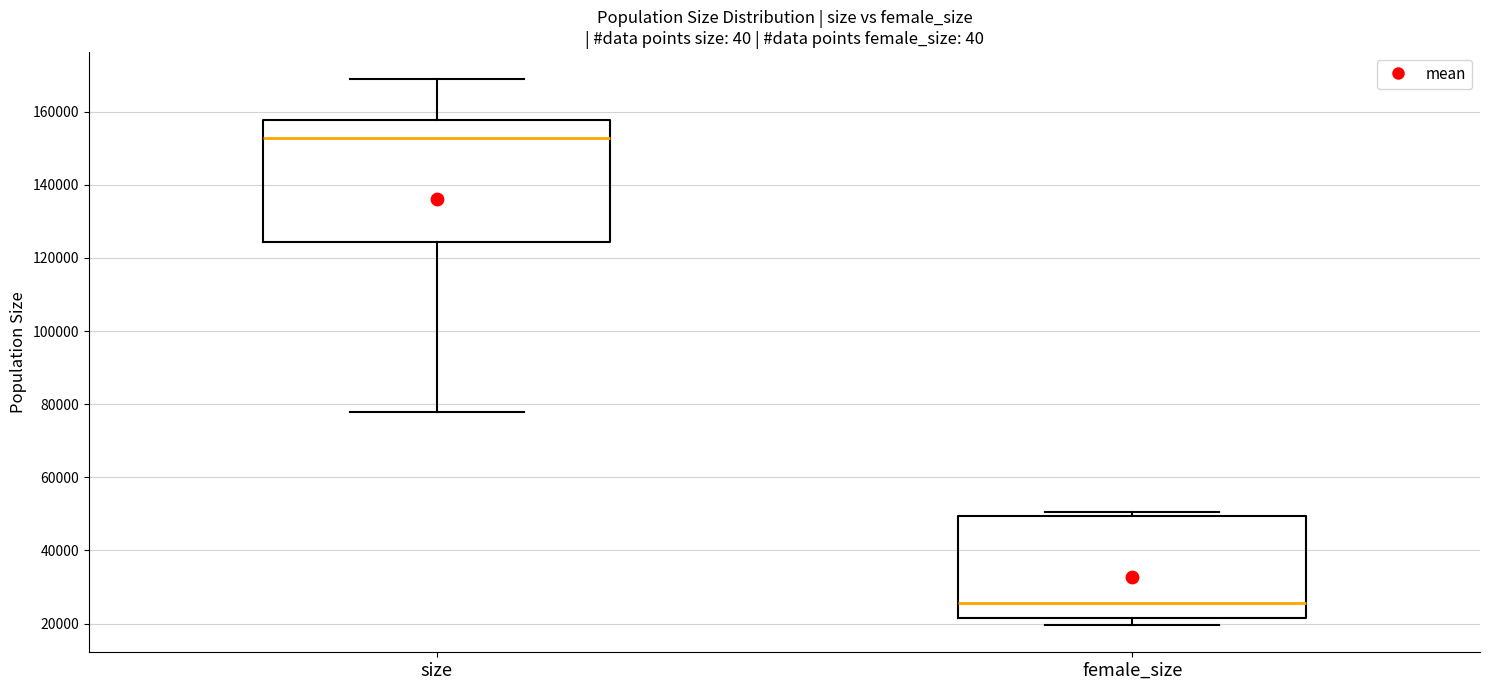

Which box's median line is the lowest?

female_size